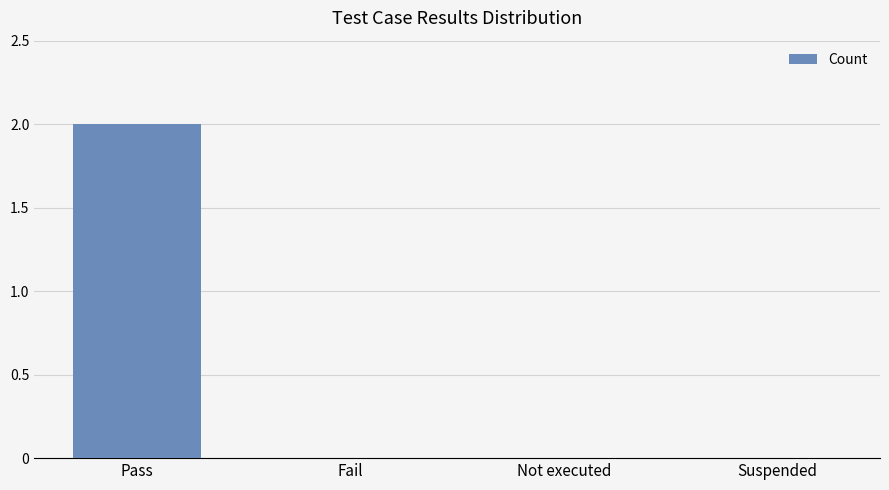

Is it true that the value at Suspended is 1?

False